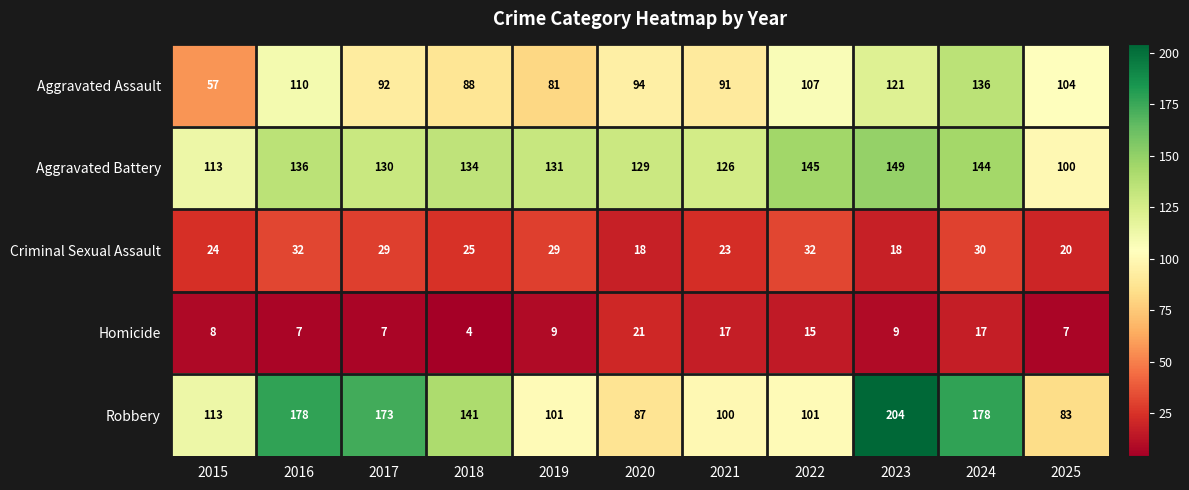

What is the spread (max minus min) of values at 2018?

137